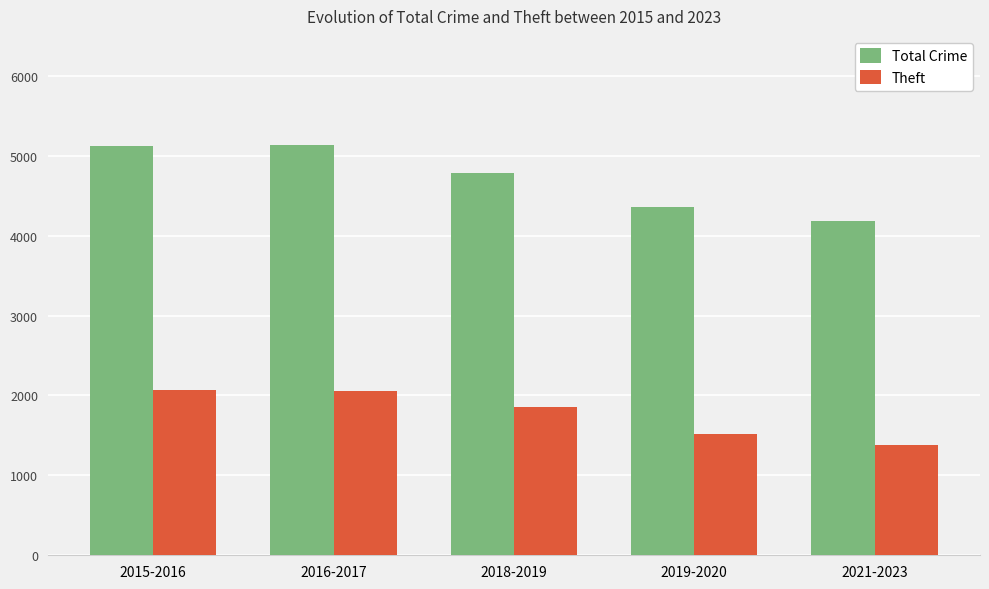

At which category does the chart reach its minimum across all series?

2021-2023